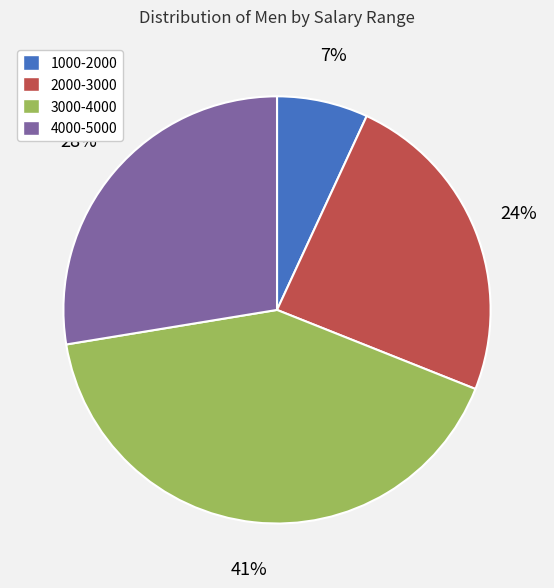

Does any single category account for the majority?

No